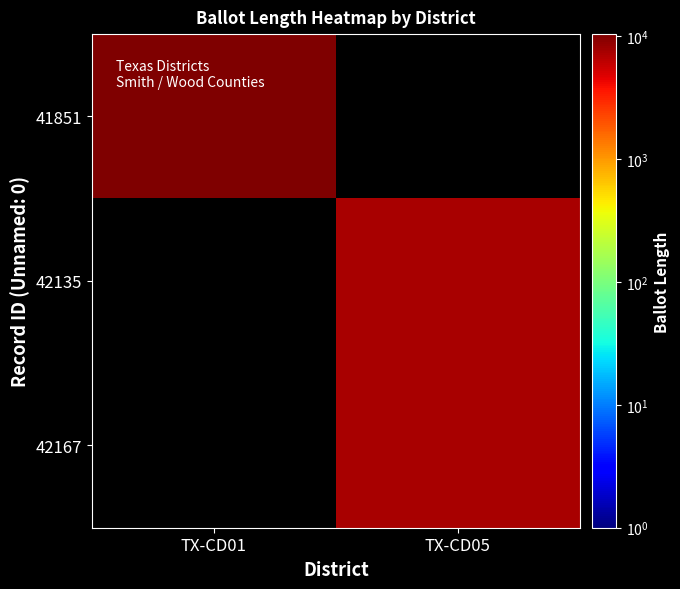

At which label does 42135 reach its minimum?

TX-CD01